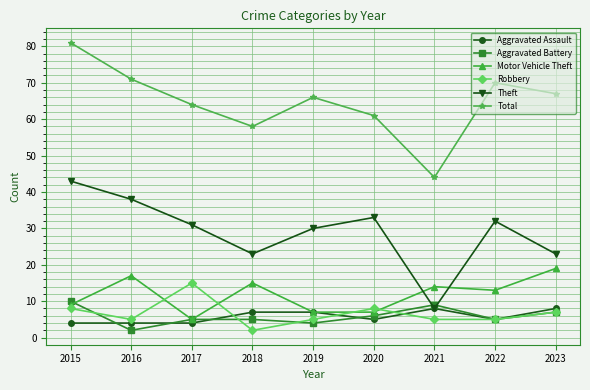

What is the value of the Motor Vehicle Theft point at the 5th from the left?

7